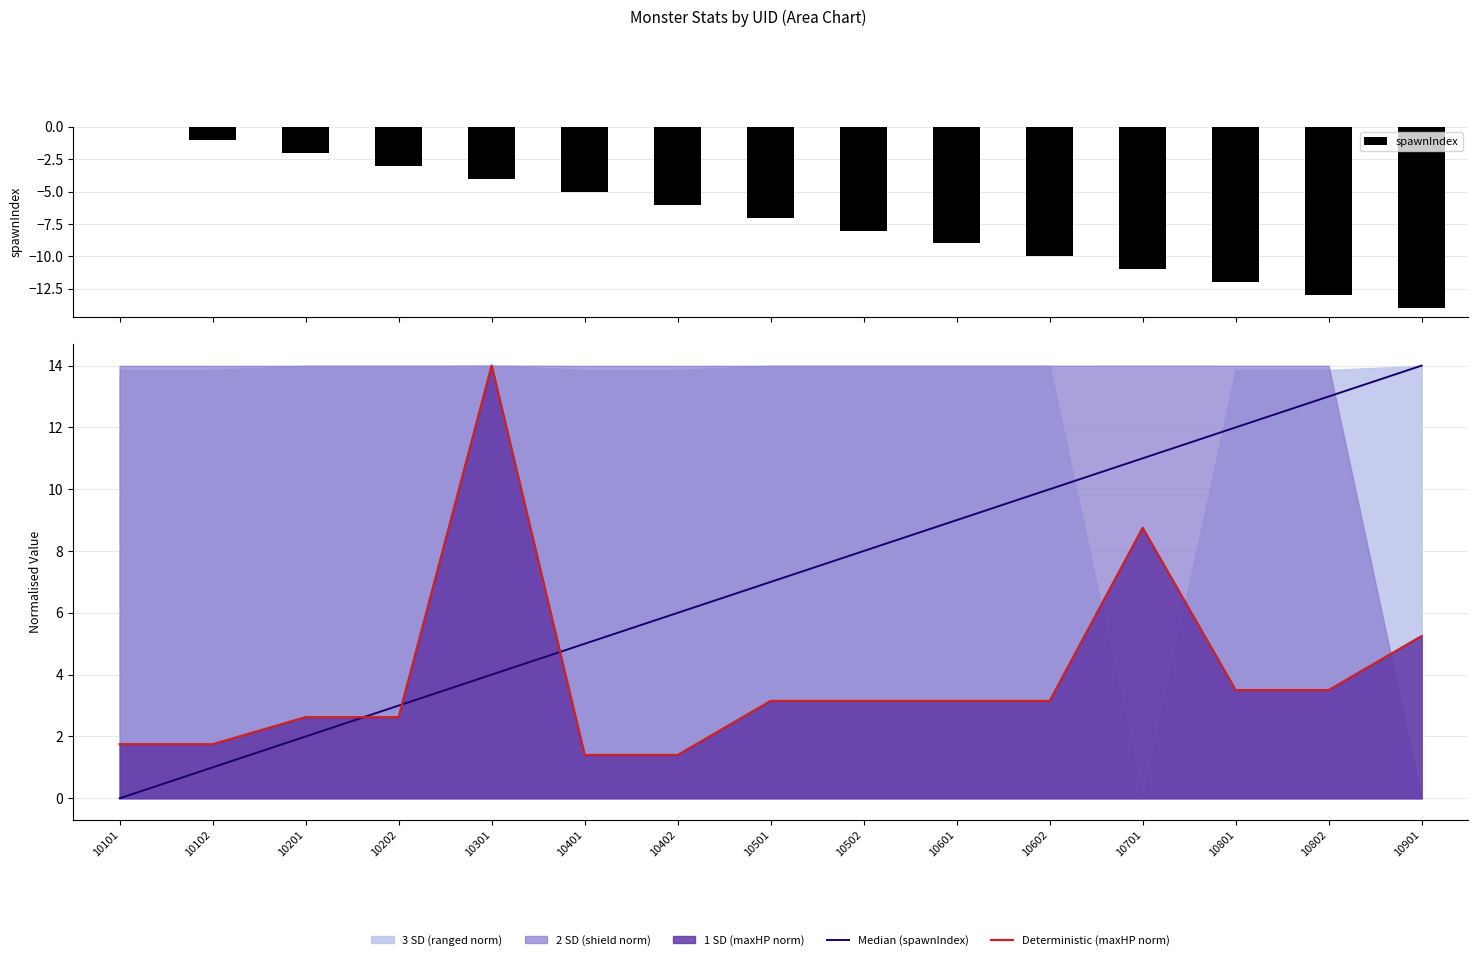

Rank the series at 10101 from lowest to highest value.

spawnIndex, Median (spawnIndex), Deterministic (maxHP norm)